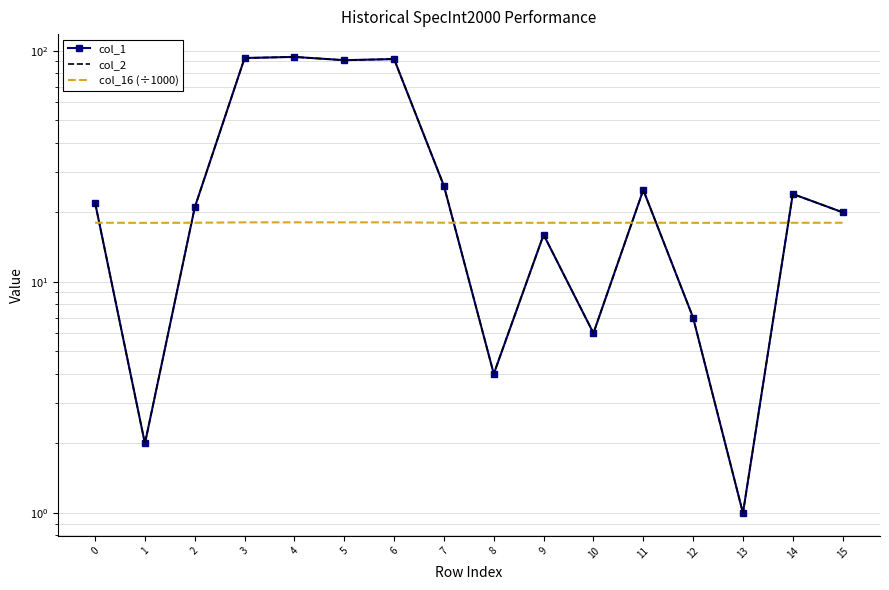

True or false: col_16 (÷1000) and col_1 cross at least once.

True